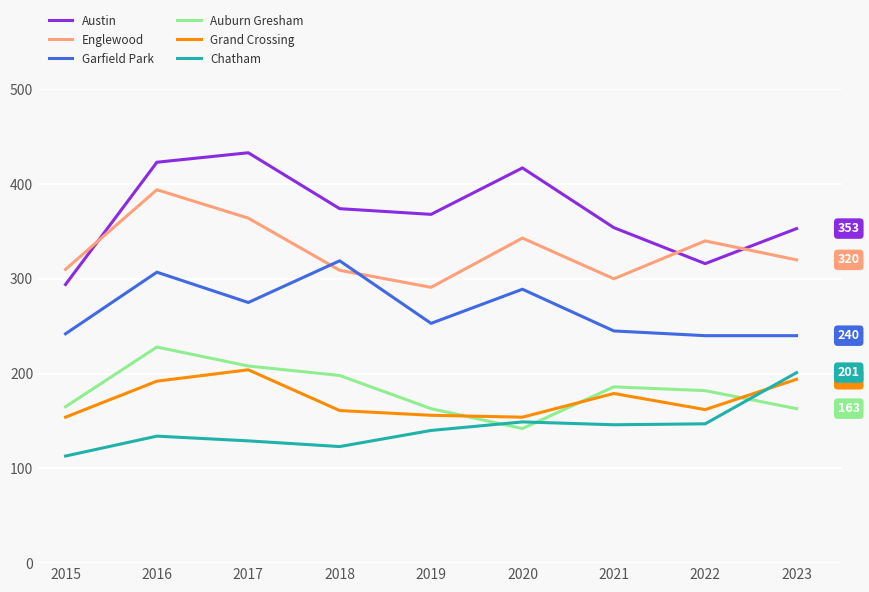

Between 2016 and 2020, which series saw the biggest shift?

Auburn Gresham